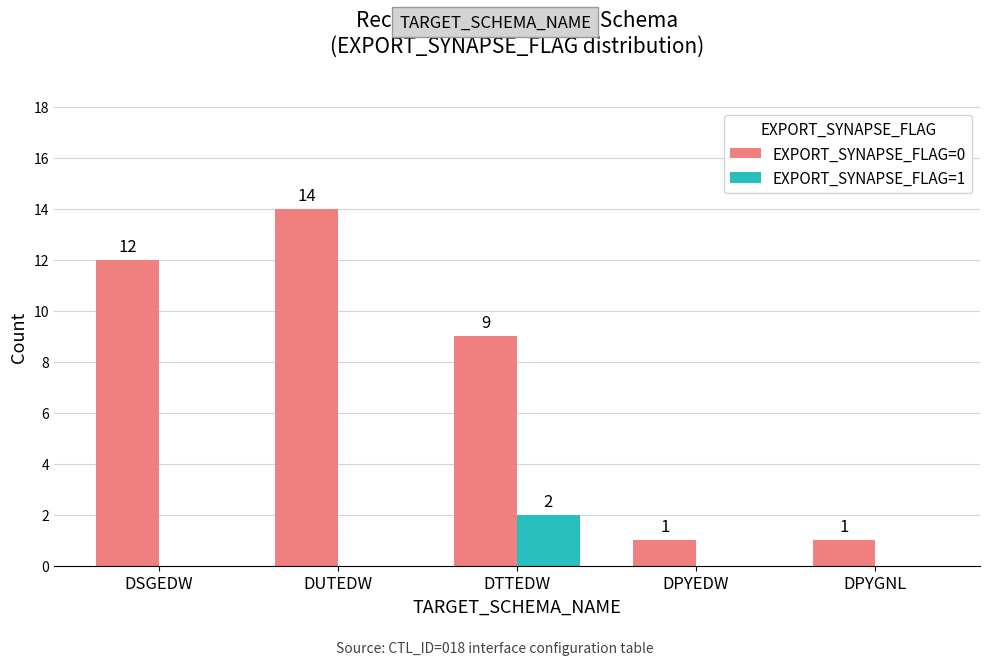

Is it true that EXPORT_SYNAPSE_FLAG=0 equals 7 at DUTEDW?

False